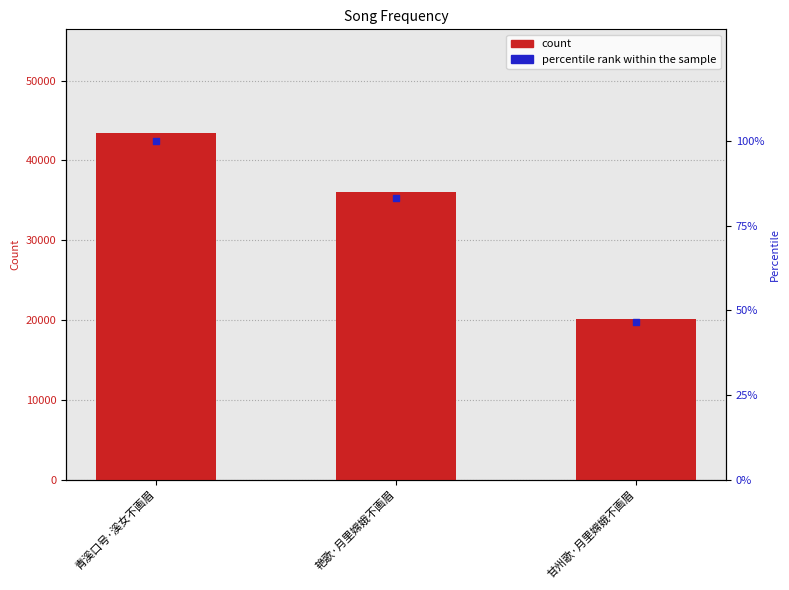

Which series has the largest total across all categories?

col_0 count